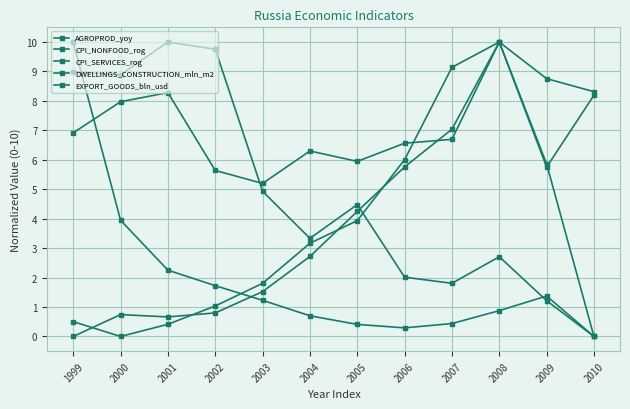

What is the greatest value displayed?

10.0